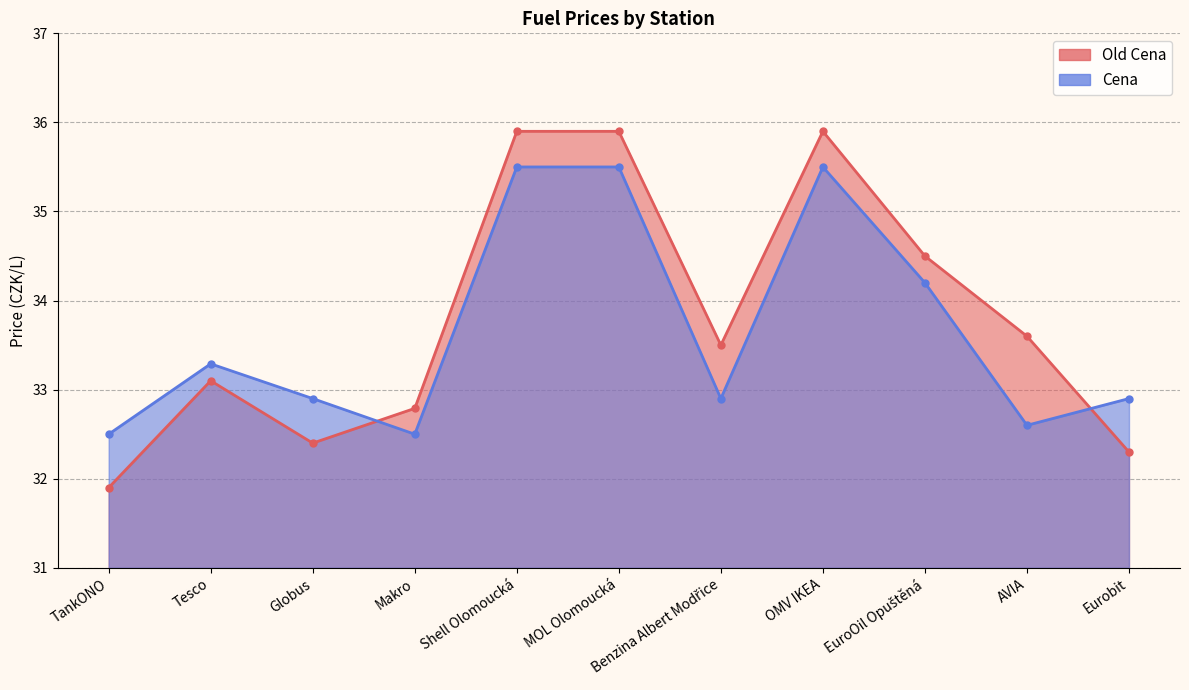

Count the Cena values in the range 32 to 35.

8